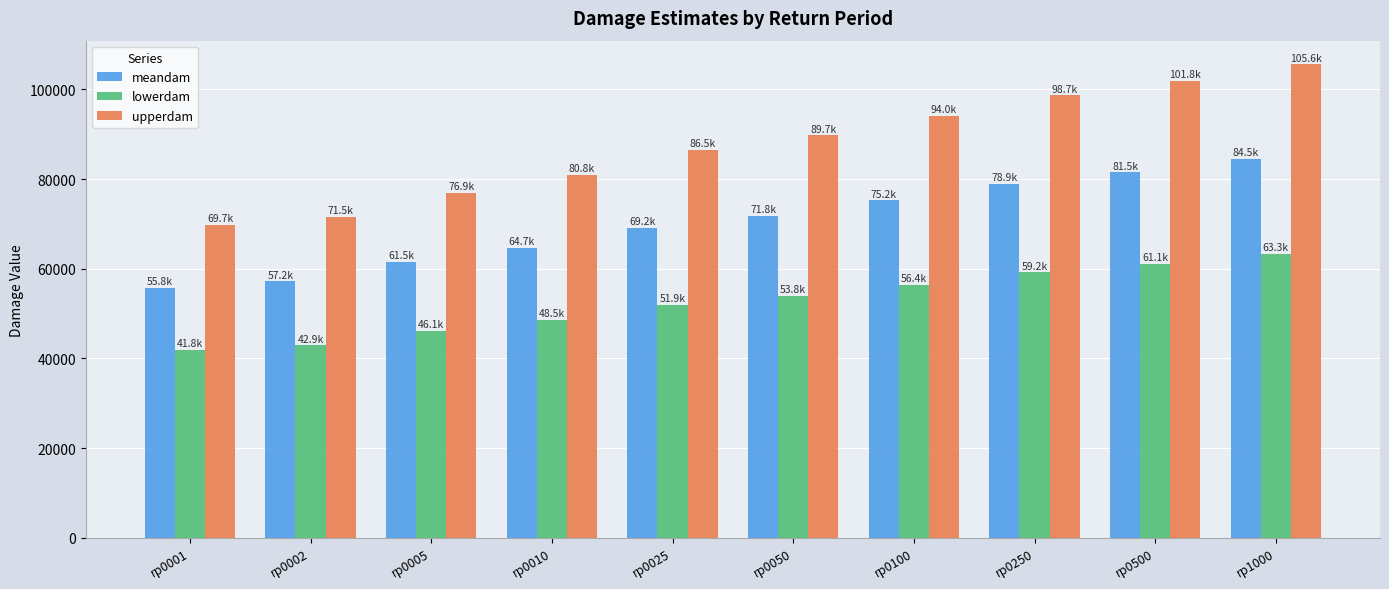

Are the bars horizontal?

No